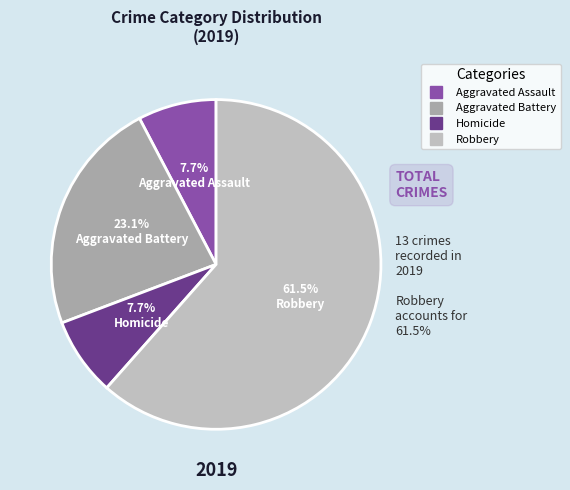

Approximately how many times larger is the value at Homicide compared to Robbery?

0.1